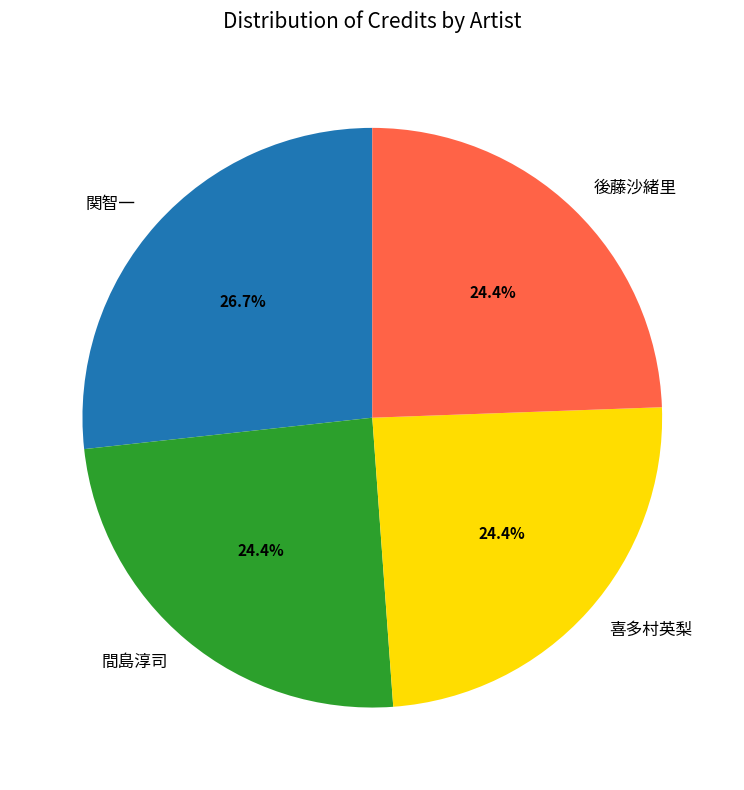

Does 間島淳司 account for over 50% of the chart?

No